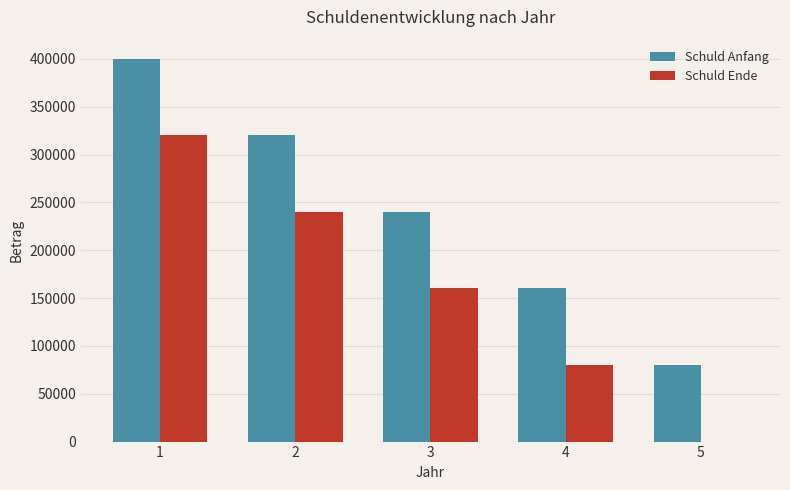

Reading left to right, what are all the values shown in this chart?

Schuld Anfang: 400000	320000	240000	160000	80000
Schuld Ende: 320000	240000	160000	80000	0